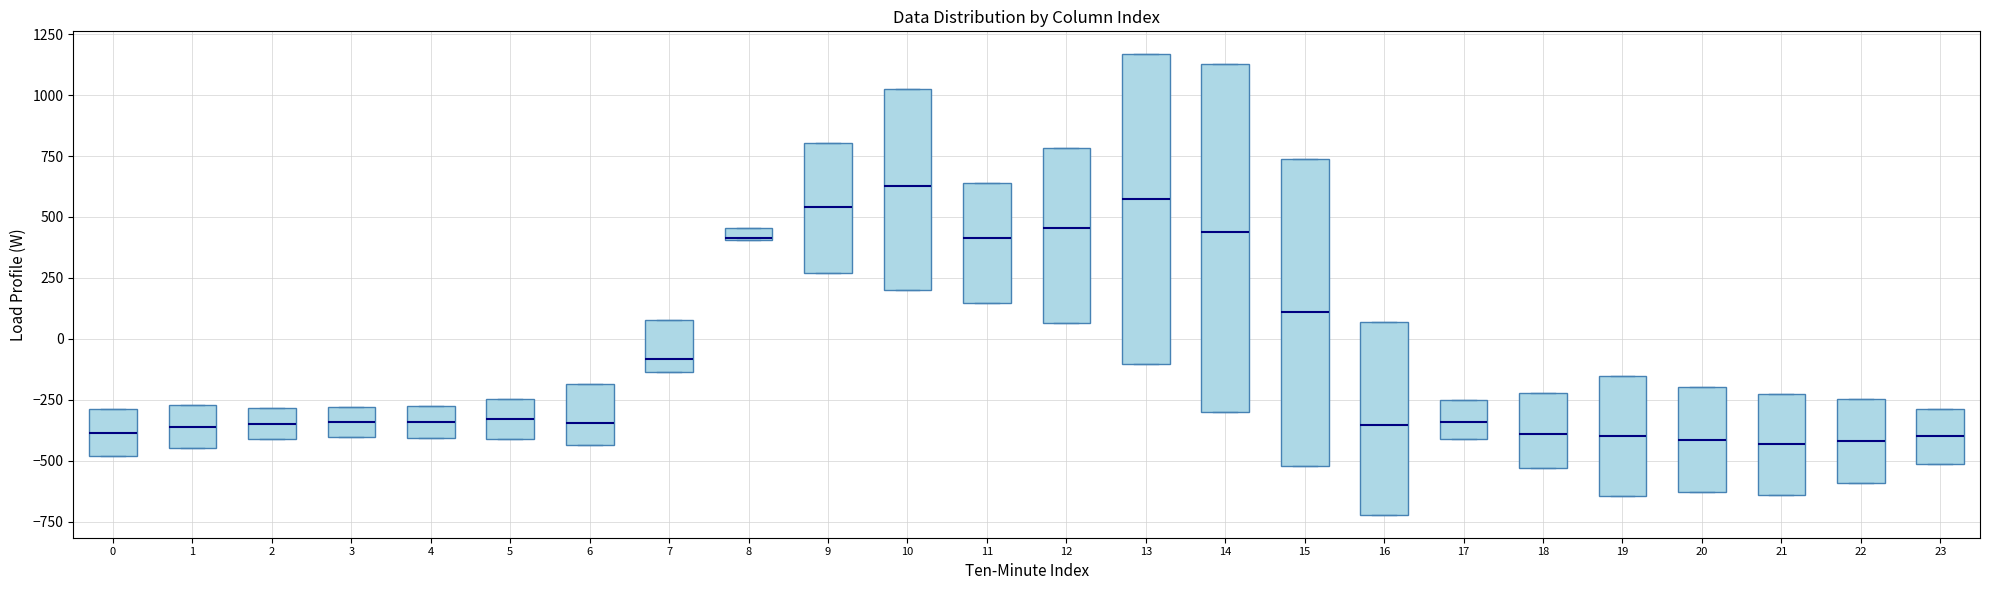

Where does the median line of the box at x = 2 sit on the y-axis? The values are not printed on the chart, so give them approximately, as read against the axis.

-350